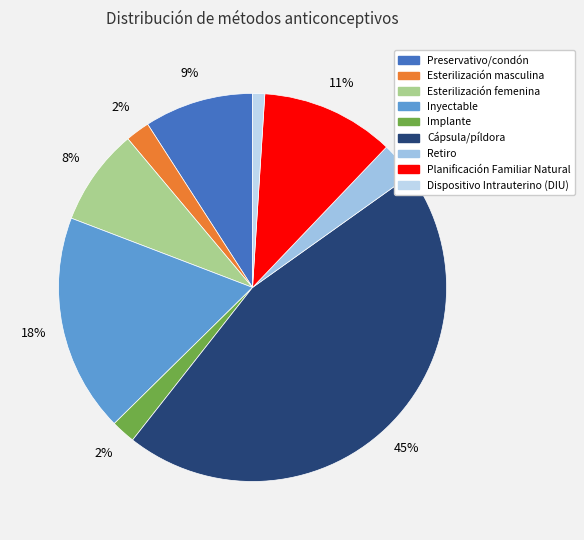

Between Esterilización femenina and Retiro, which is larger?

Esterilización femenina